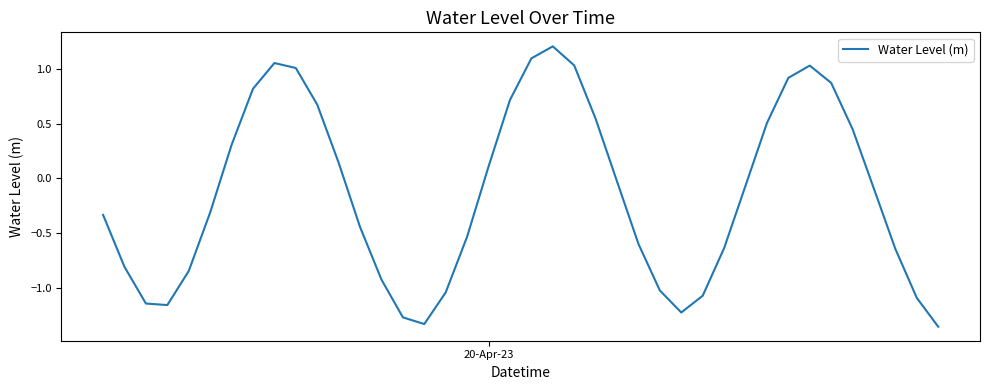

What is the greatest value displayed?

1.2